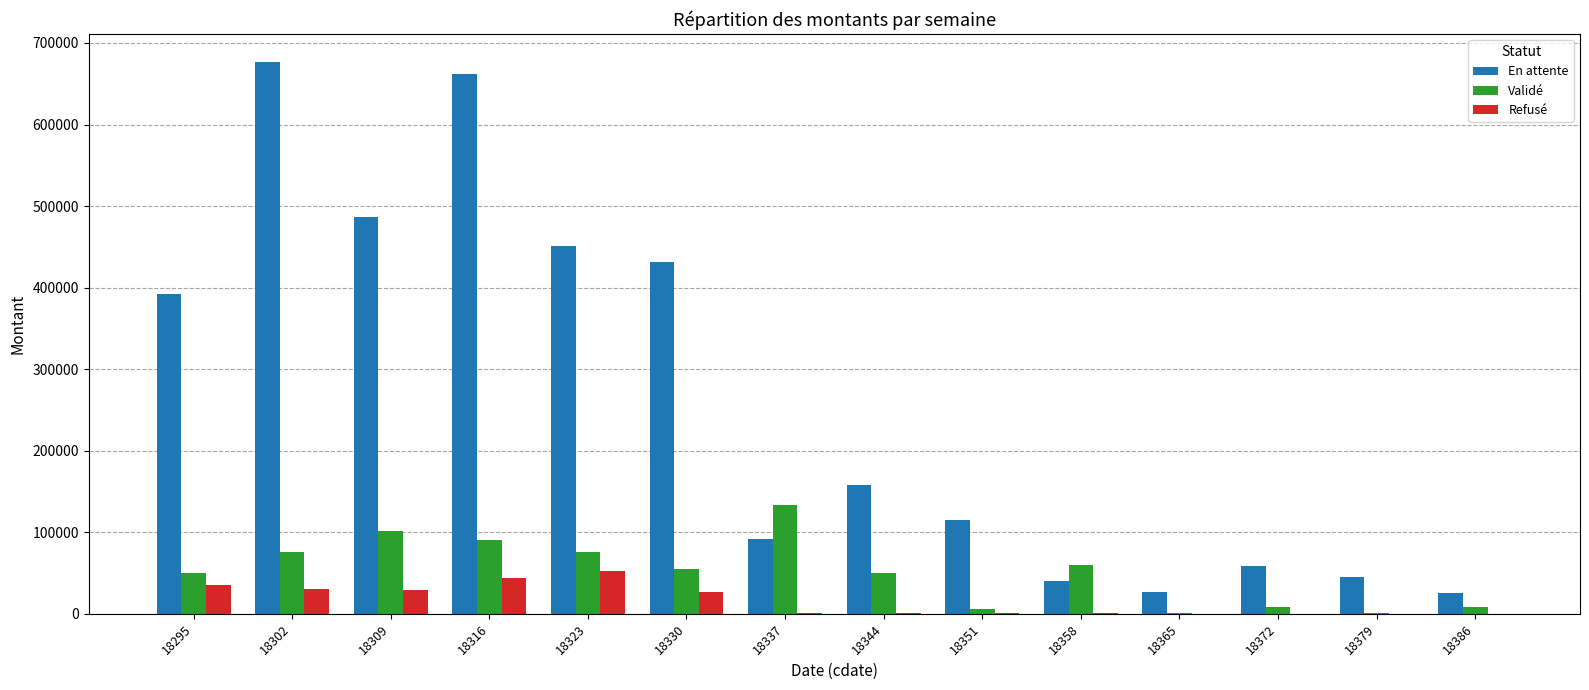

At which category does the chart reach its peak across all series?

18302